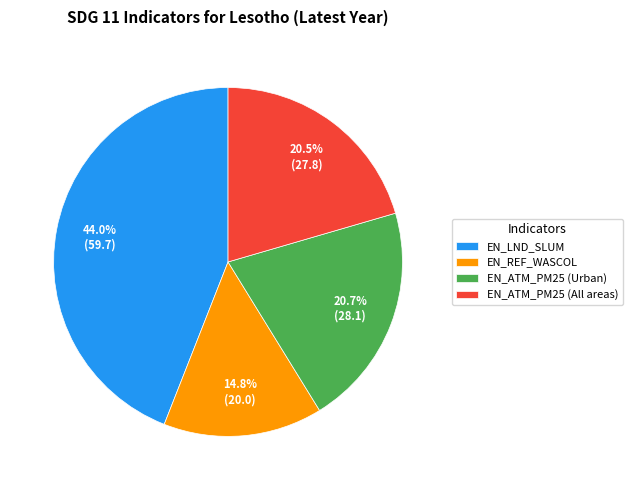

To the nearest percent, what portion does EN_LND_SLUM represent?

44%